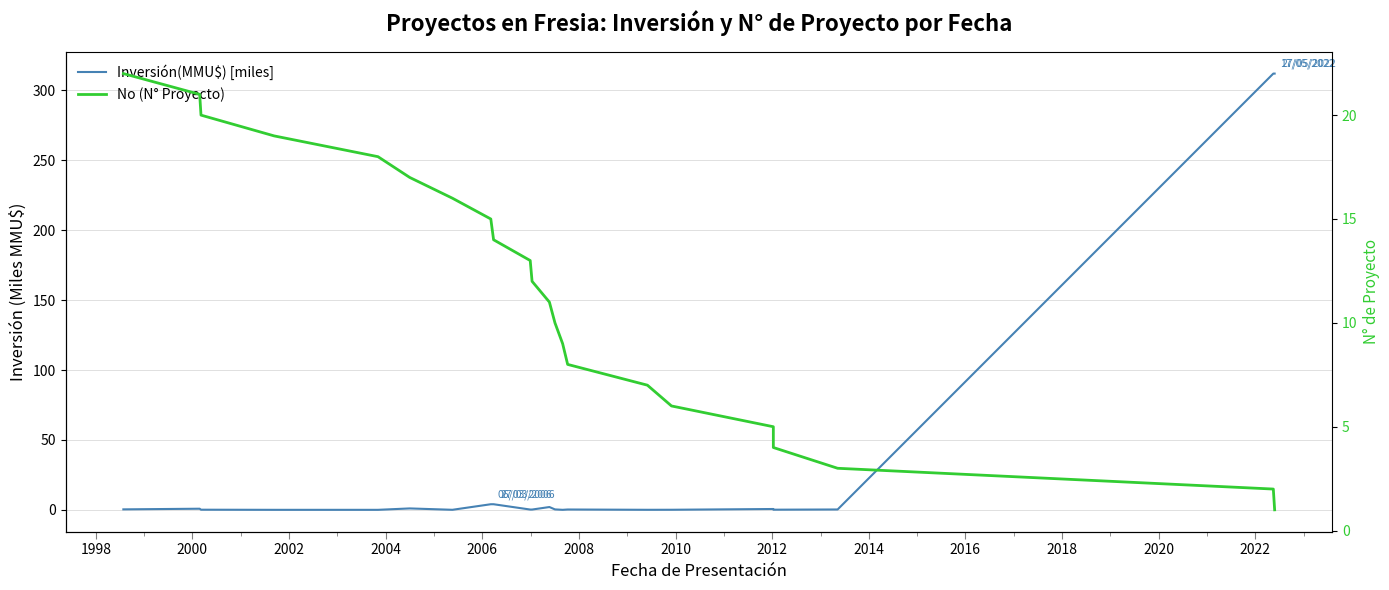

What are all the series names shown in the legend?

Inversión(MMU$) [miles], No (N° Proyecto)